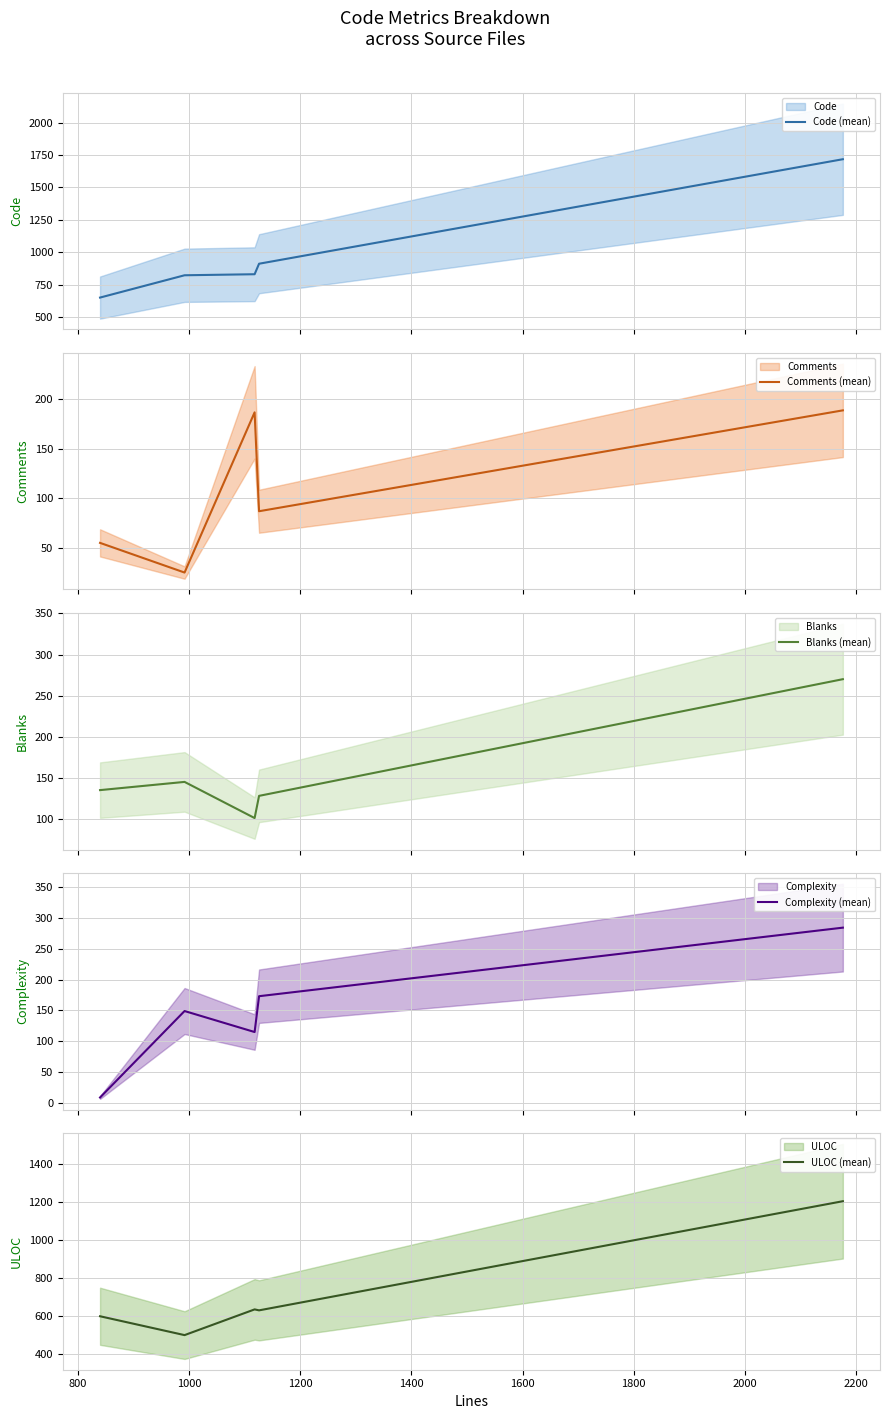

What is the lowest value of the Blanks (mean) series?

101